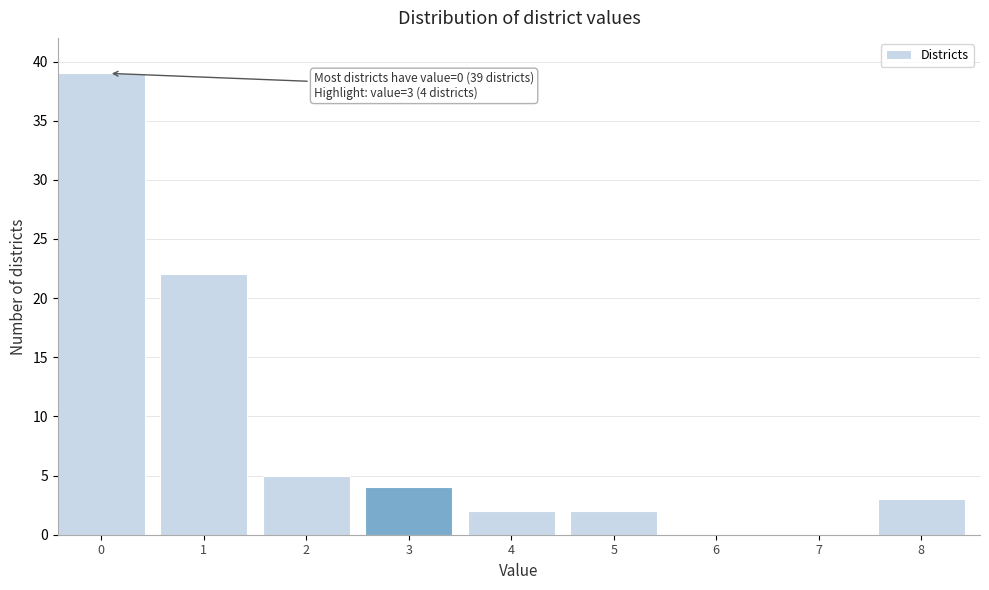

Reading right to left, extract all data points from this chart.

8=3	7=0	6=0	5=2	4=2	3=4	2=5	1=22	0=39